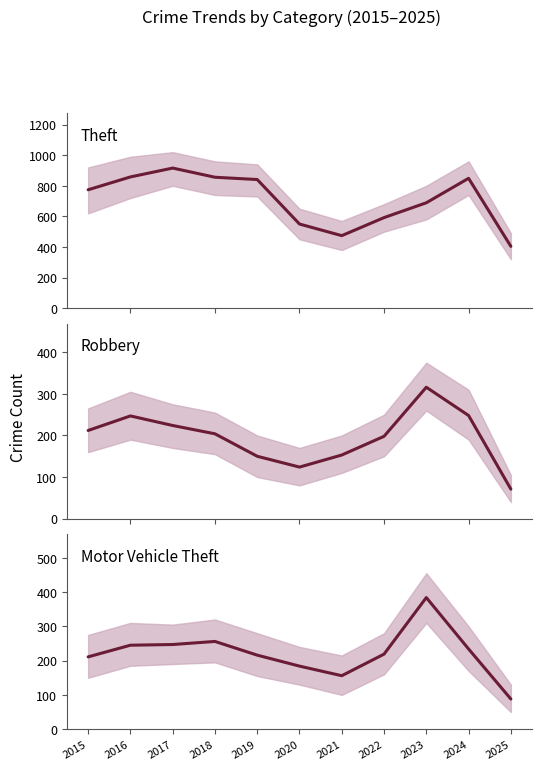

At which category does Motor Vehicle Theft reach its first local peak?

2018